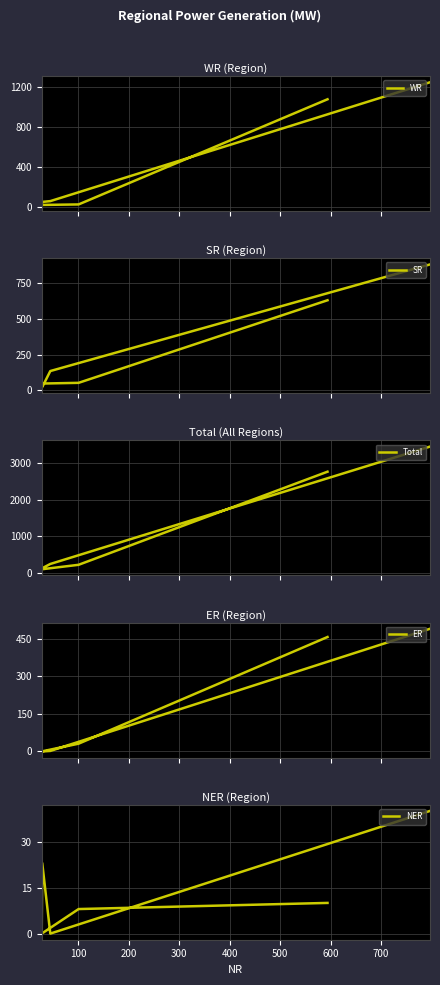

At how many categories does at least one series exceed 399?

2